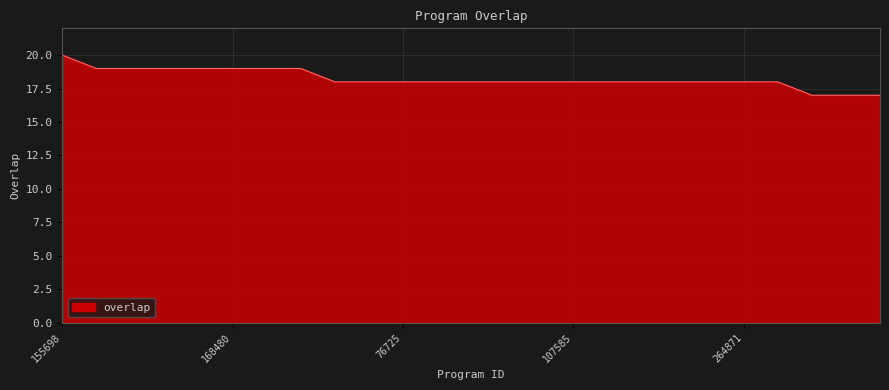

What is the difference between the maximum and minimum values?

3